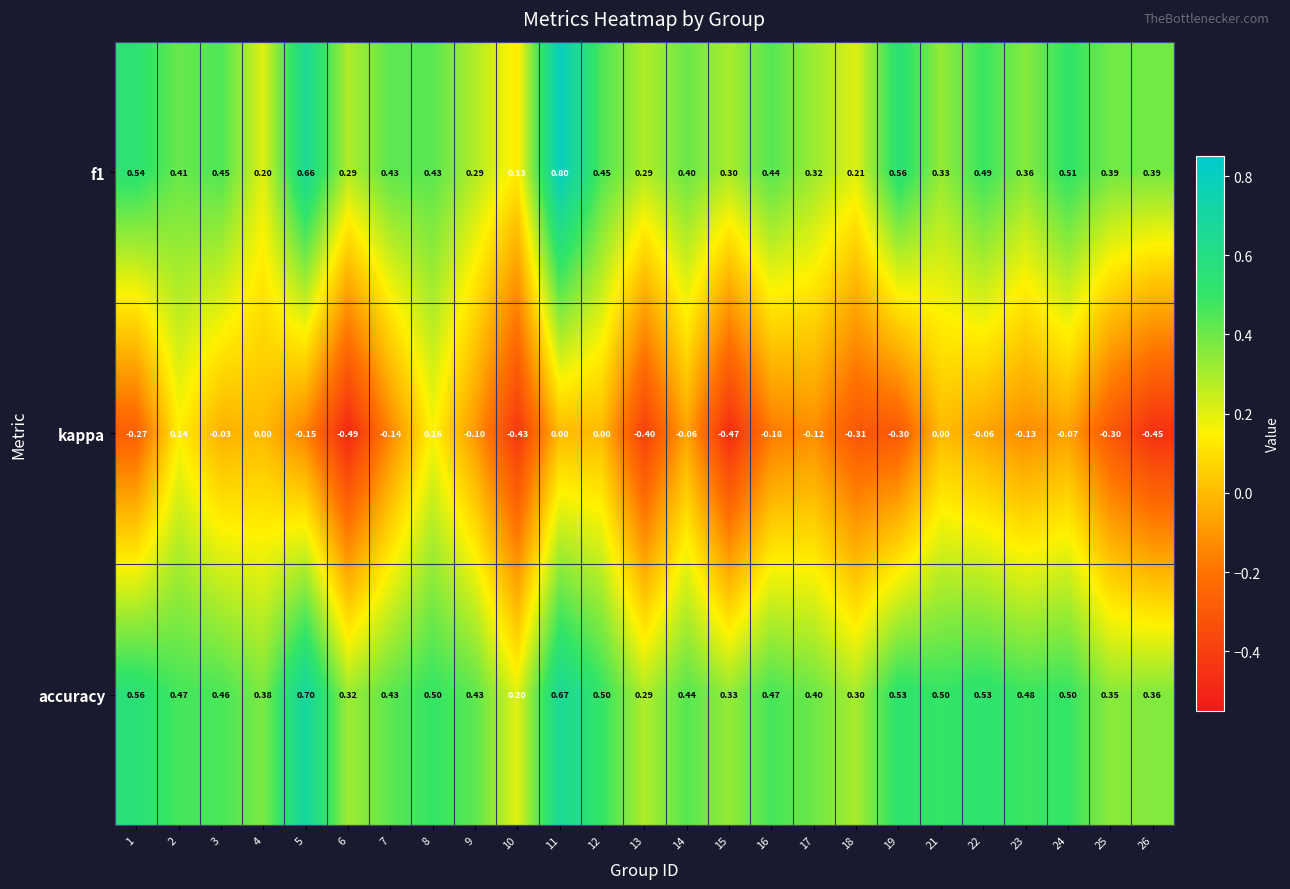

Between 25 and 26, which series saw the biggest shift?

kappa